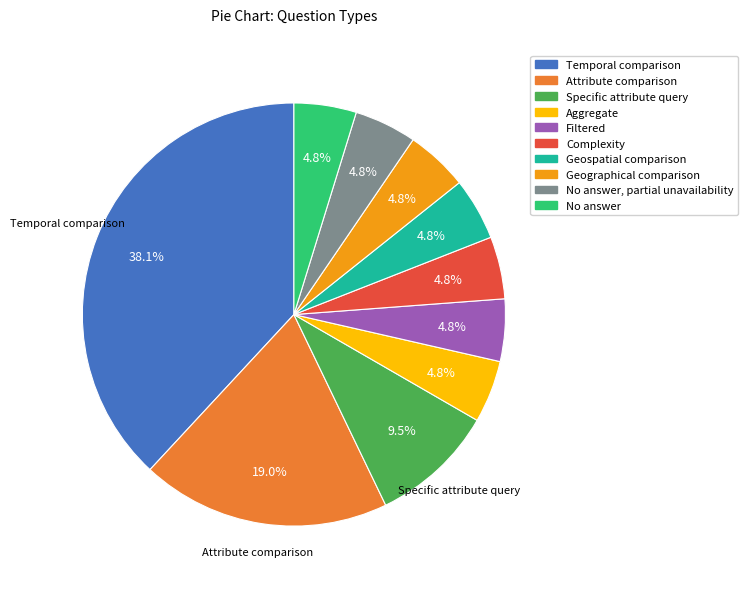

Does any single category account for the majority?

No